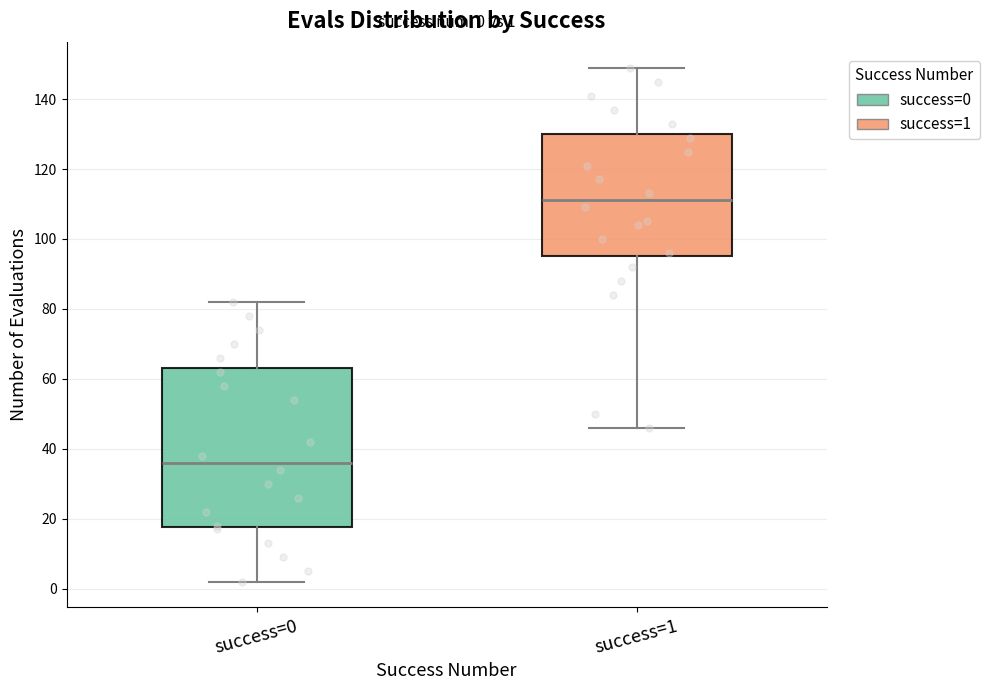

Which box is the tallest, from its lower edge to its upper edge?

success=0